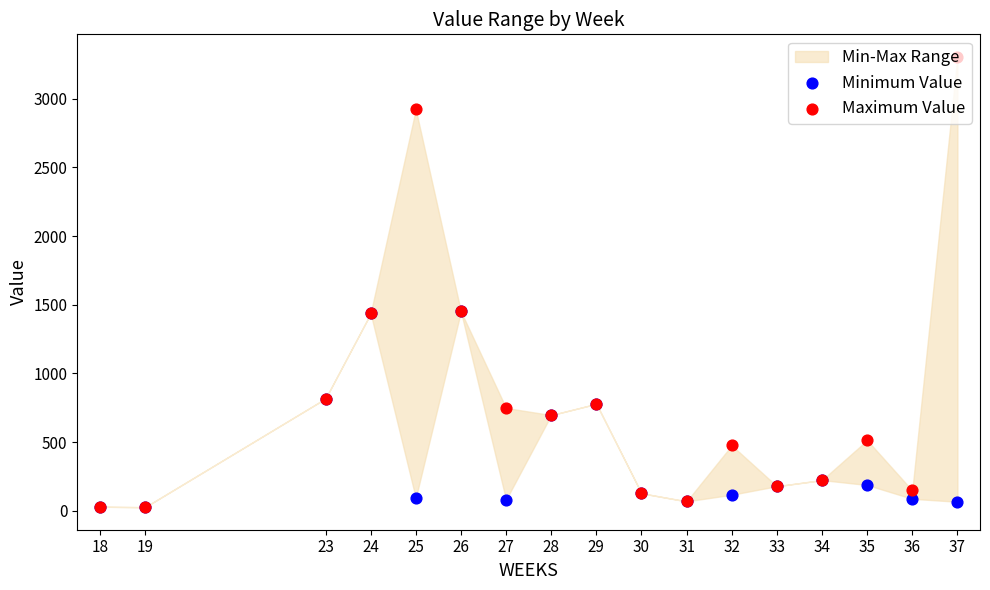

Which series contains the highest Y value?

Maximum Value